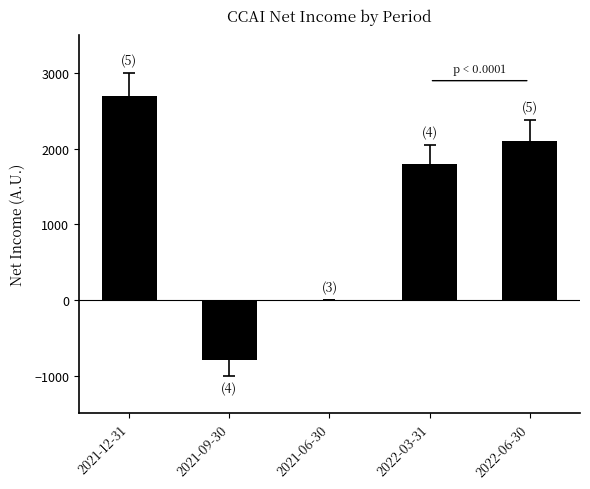

What value does the data have at 2022-06-30, to the nearest 100?

2100